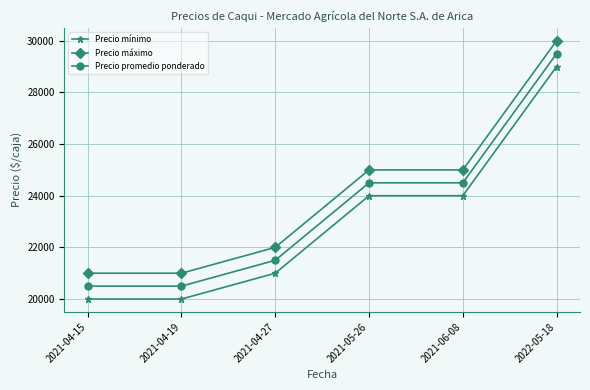

Reading right to left, extract all data points from this chart.

Precio mínimo: 29000	24000	24000	21000	20000	20000
Precio máximo: 30000	25000	25000	22000	21000	21000
Precio promedio ponderado: 29500	24500	24500	21500	20500	20500